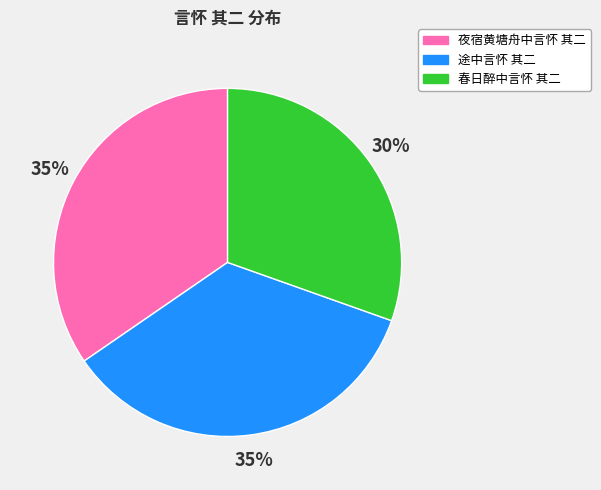

Do 春日醉中言怀 其二 and 夜宿黄塘舟中言怀 其二 together represent more than half of the pie?

Yes